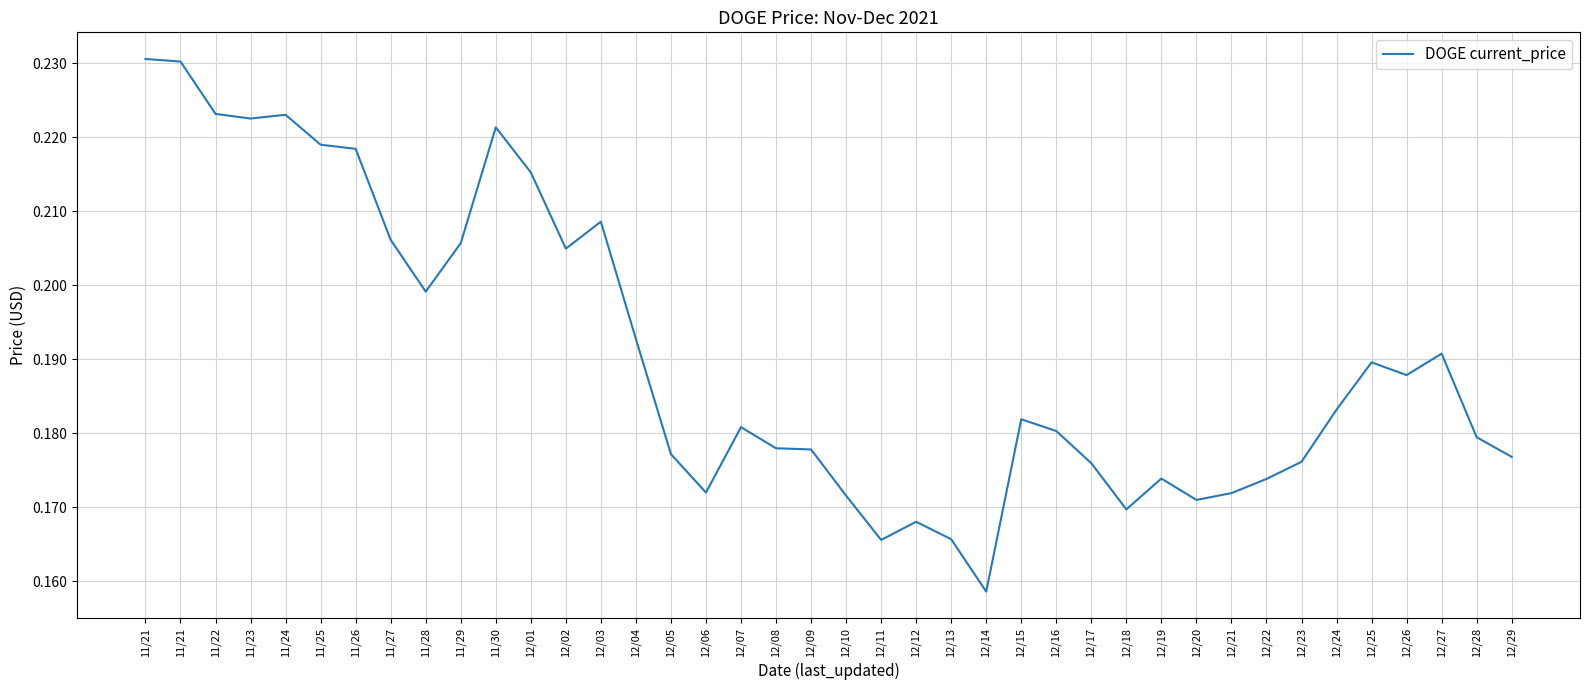

True or false: there are more than 1 points higher than both neighbors.

True